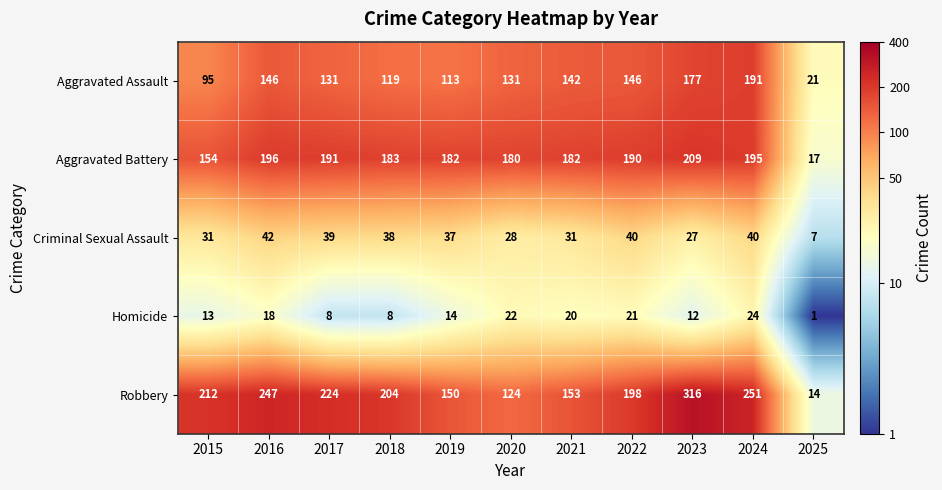

What is the approximate value of Robbery at 2018, to the nearest 5?

205